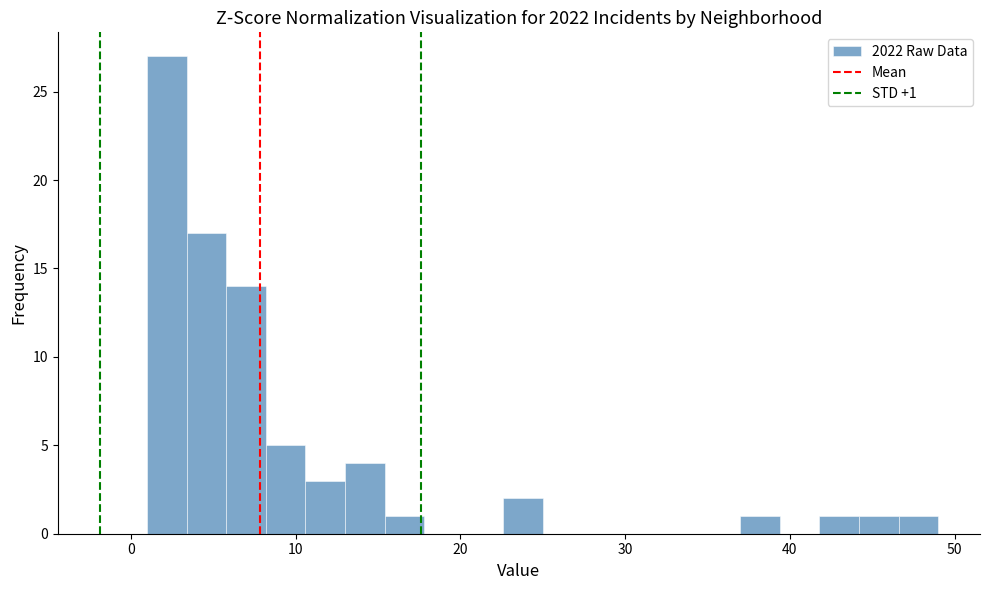

Around what value on the x-axis is the tallest bar? Give the approximate position of its centre, as read against the axis.

2